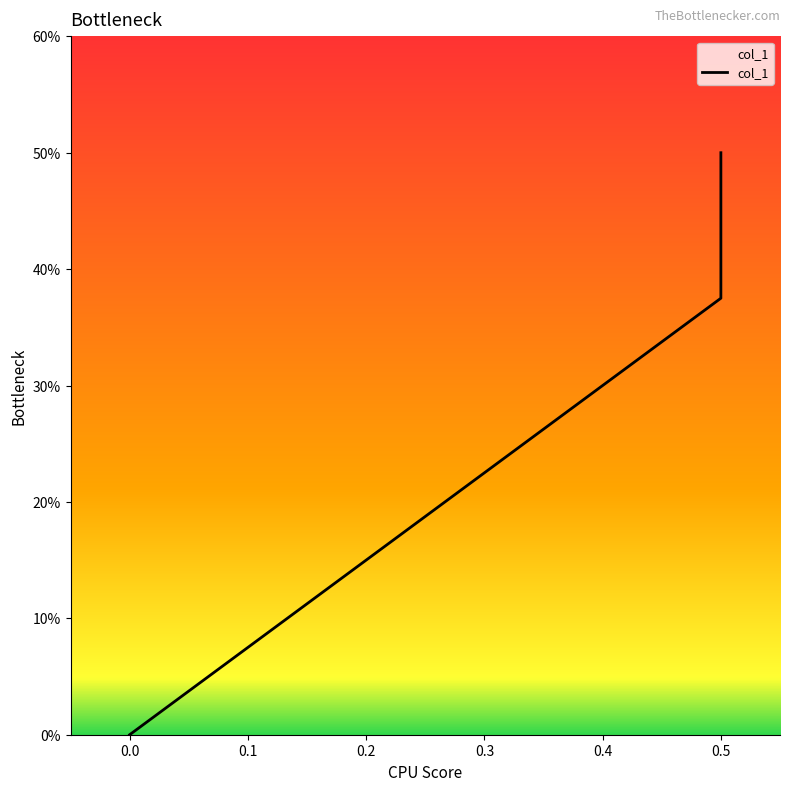

How many lines are shown in the chart?

1